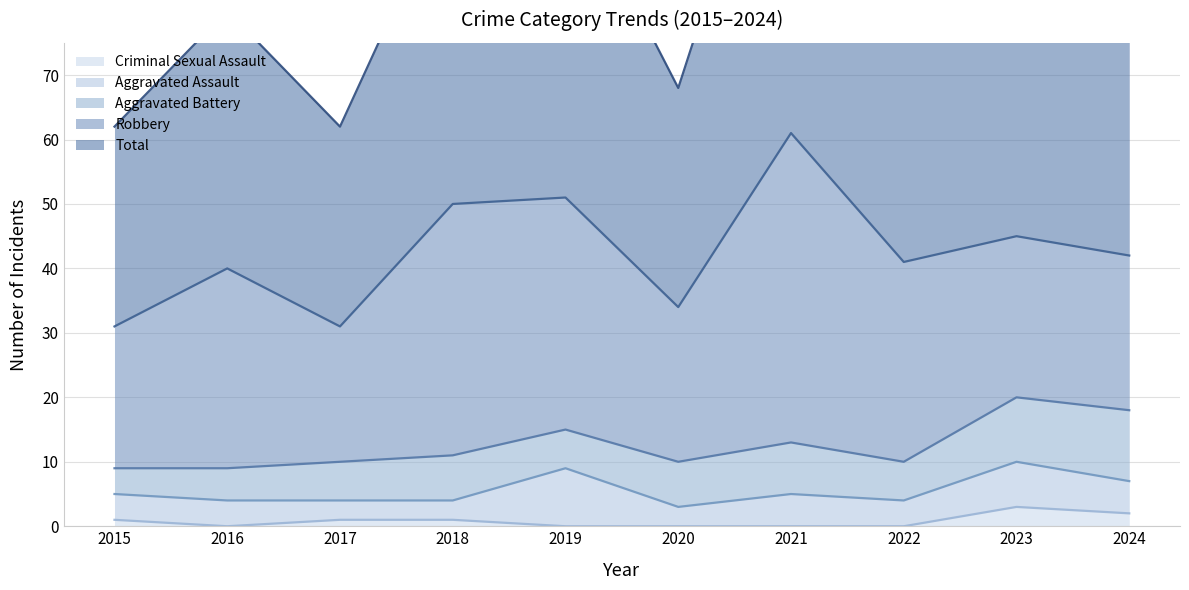

Where is the first local minimum for Aggravated Battery?

2019